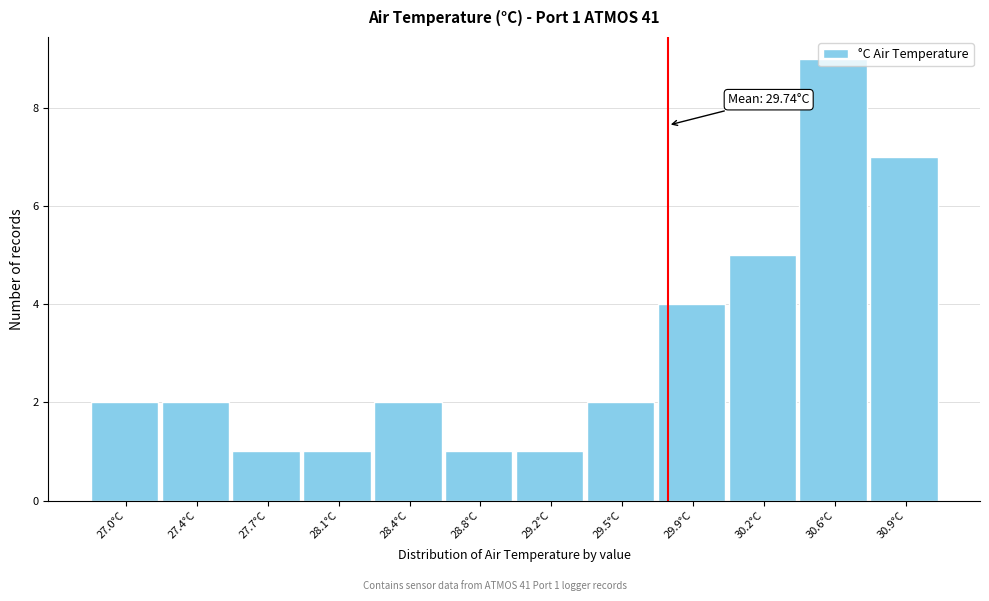

What is the sum of the values at 30.6°C and 28.1°C?

10